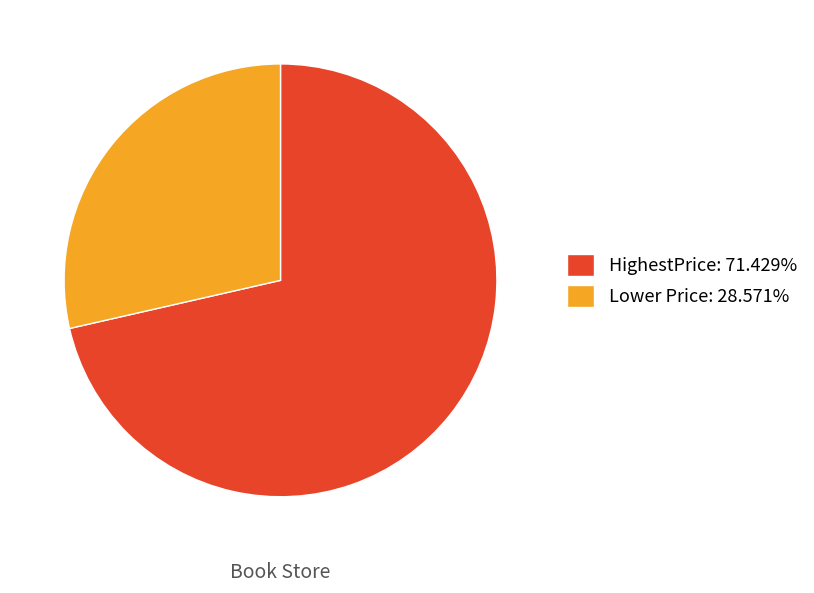

Do Lower Price: 28.571% and HighestPrice: 71.429% together represent more than half of the pie?

Yes